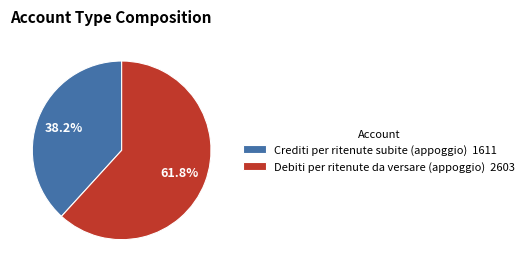

How much of the chart is everything except Crediti per ritenute subite (appoggio) 1611?

61.8%